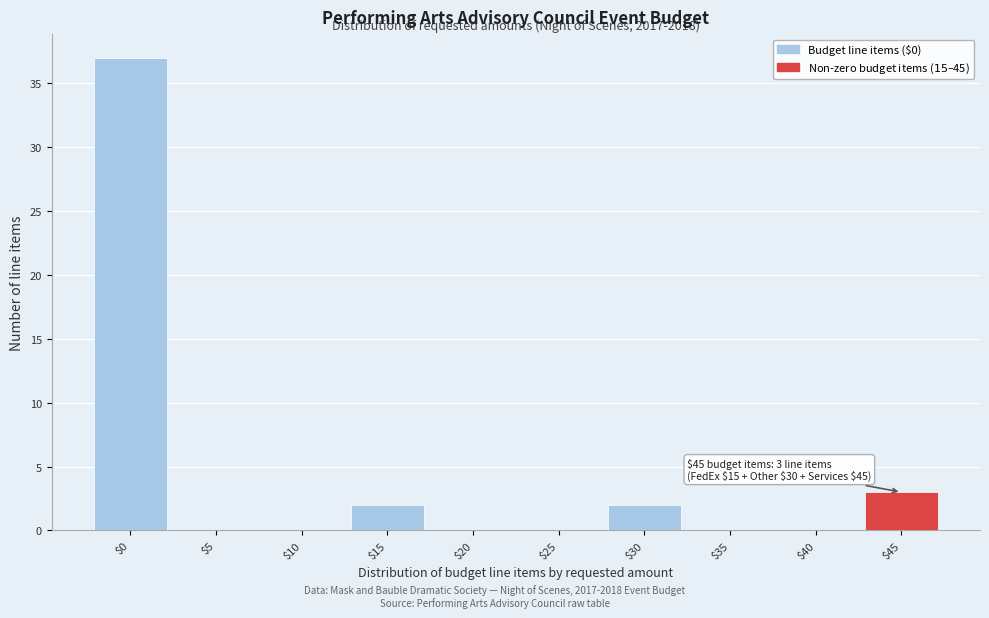

The chart shows a value of 0 at $40. True or false?

True